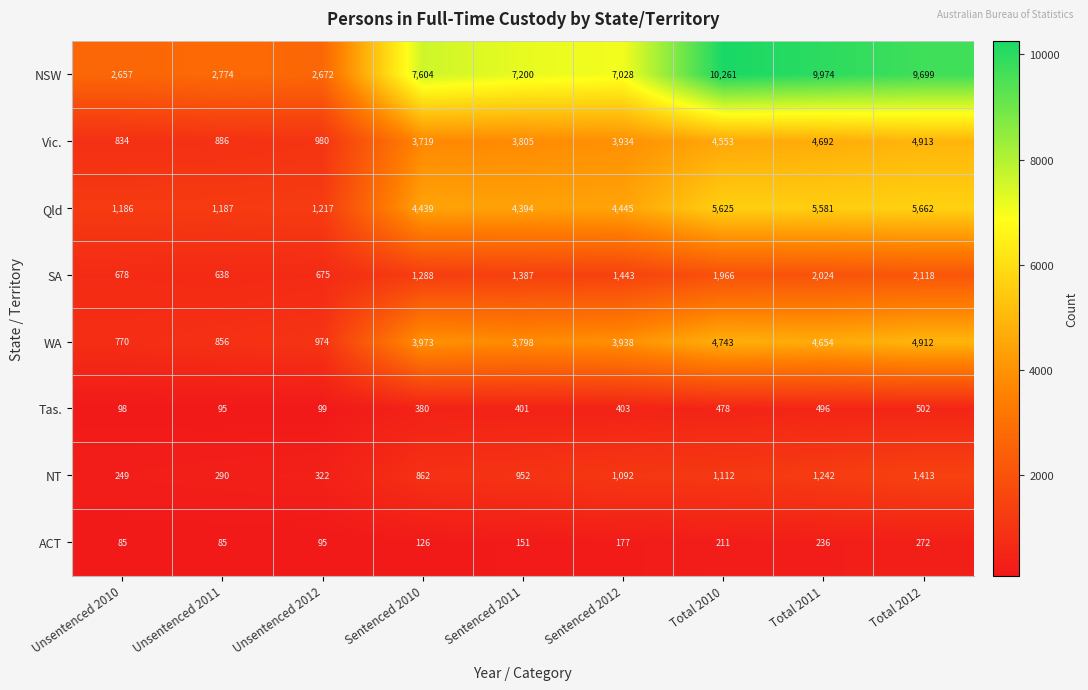

At how many categories does at least one series exceed 4268?

6